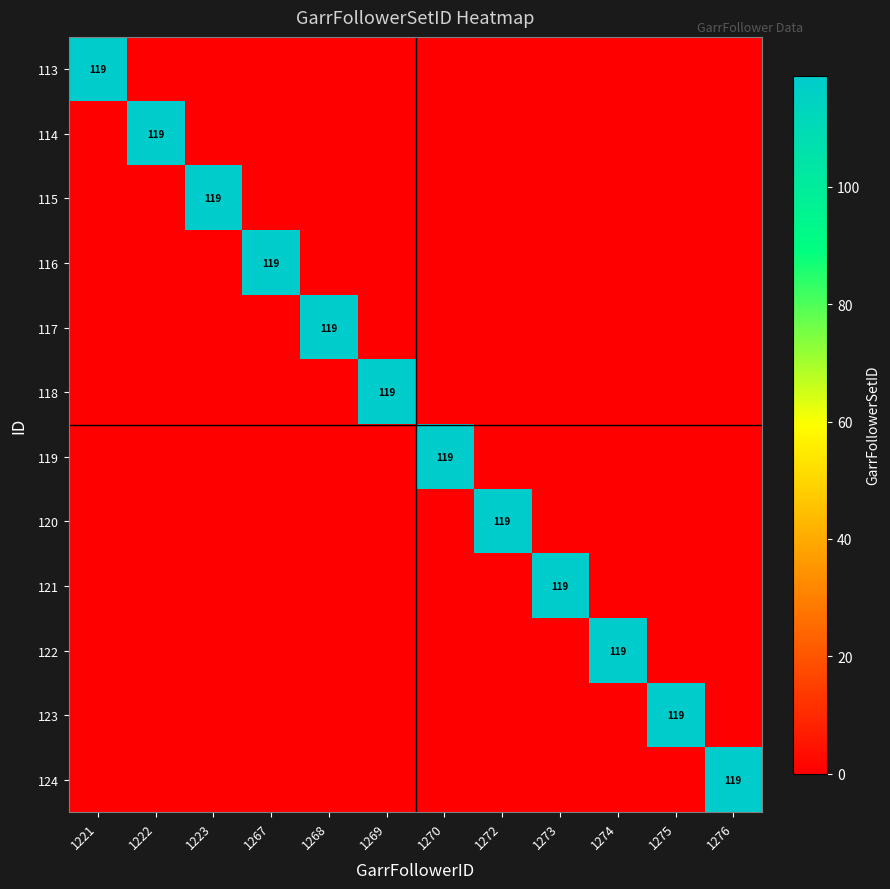

The value of 119 at 1270 is 119. True or false?

True